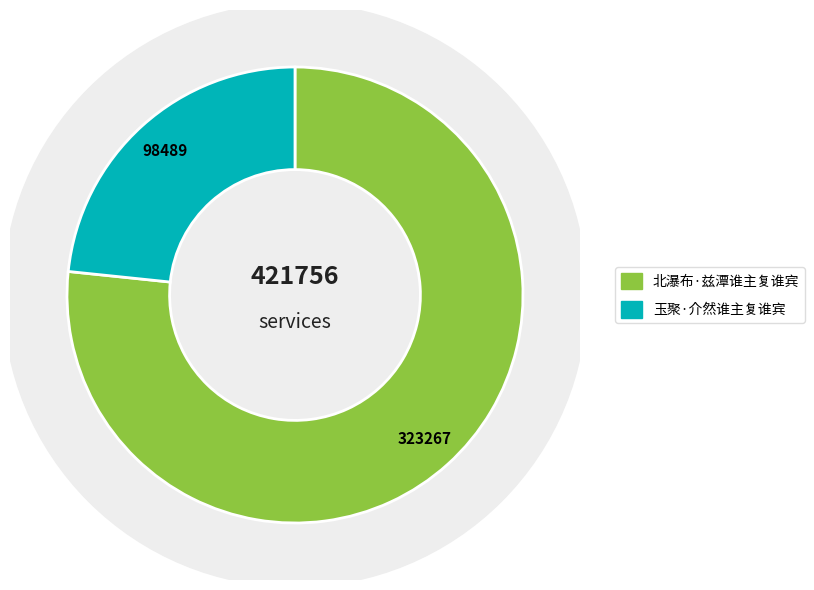

True or false: 玉聚·介然谁主复谁宾 accounts for 23% of the total.

True